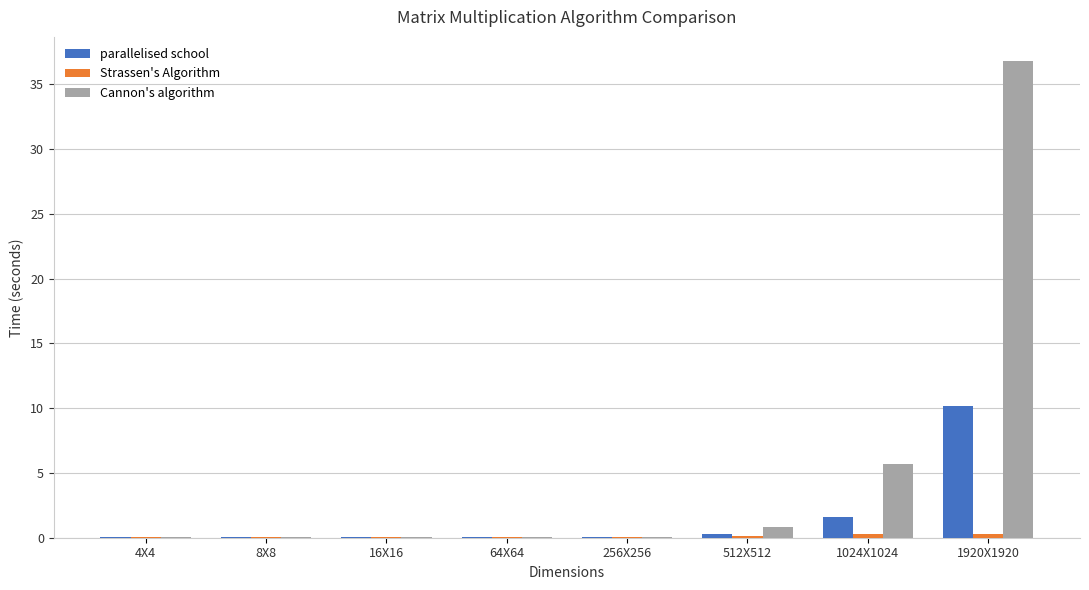

At which category is the sum across all series the highest?

1920X1920